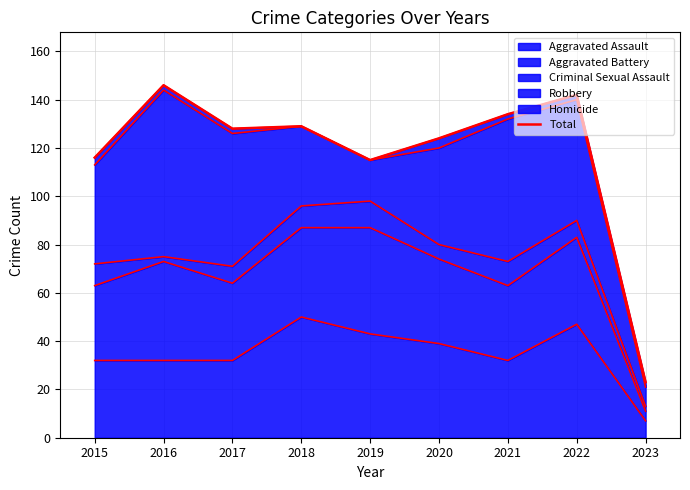

What is the difference between the second highest and second lowest values?

27